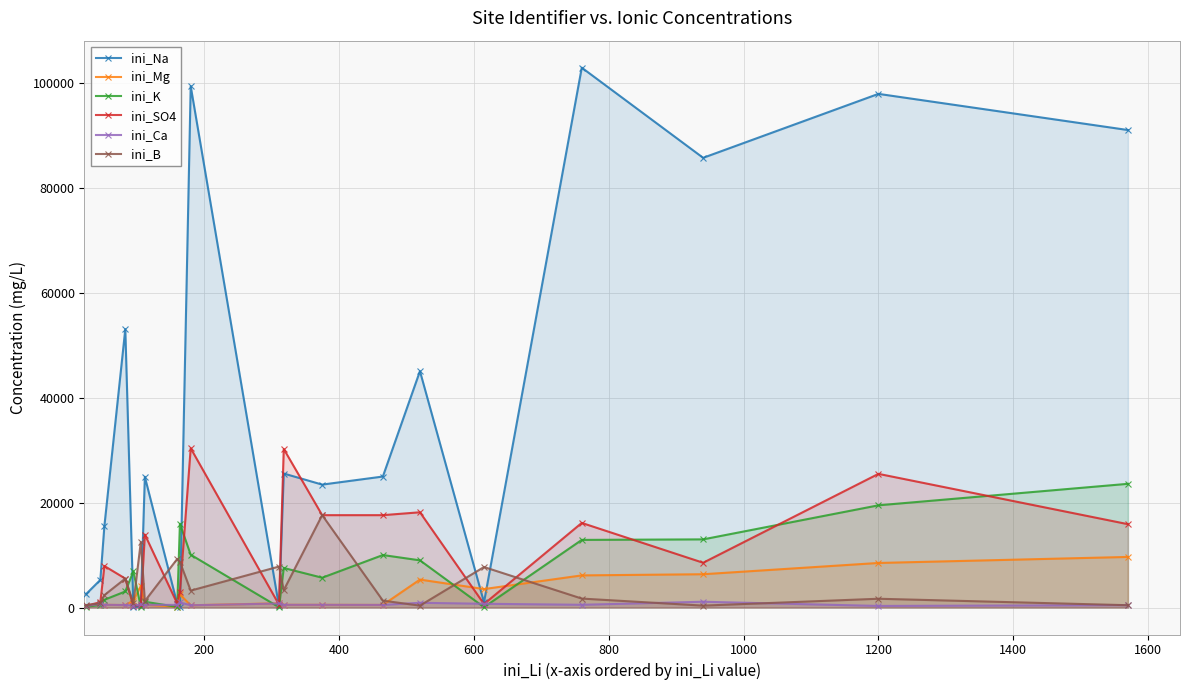

Which series has the largest total across all categories?

ini_Na